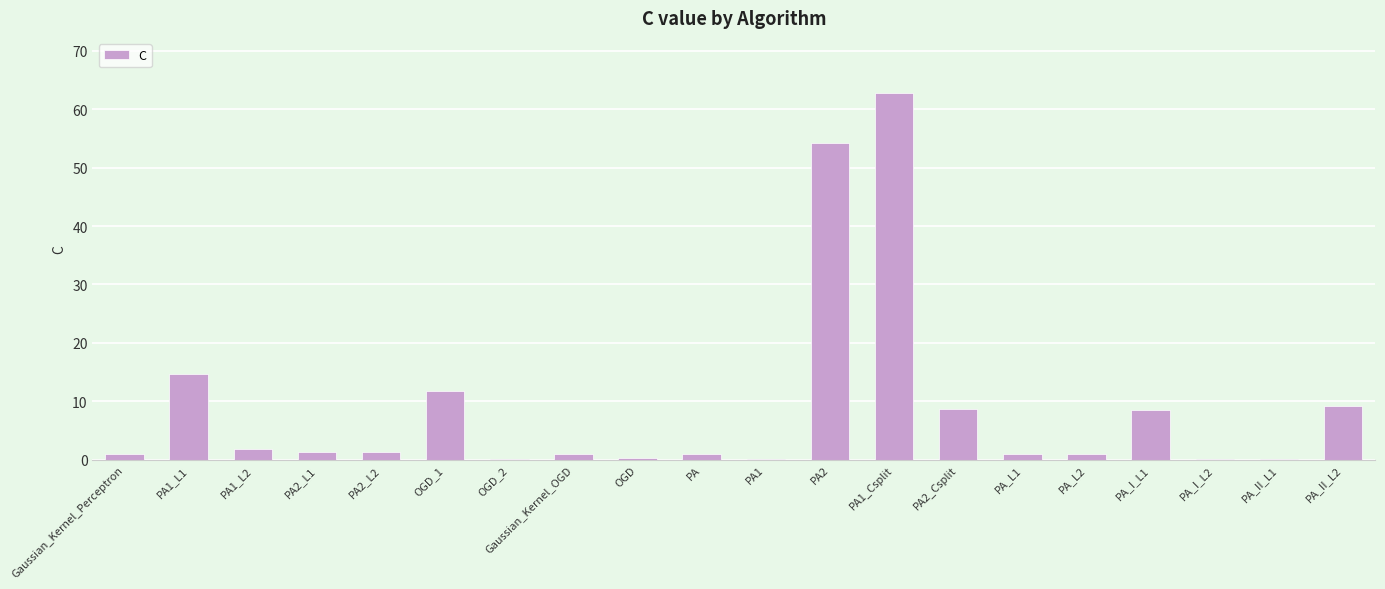

Are the bars horizontal?

No